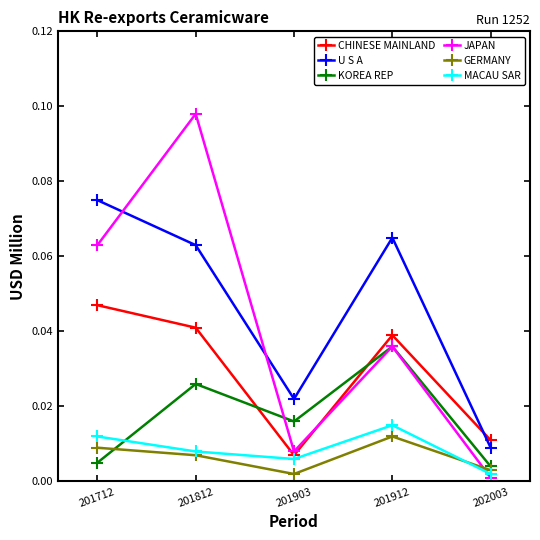

How many categories are shown in the chart?

5